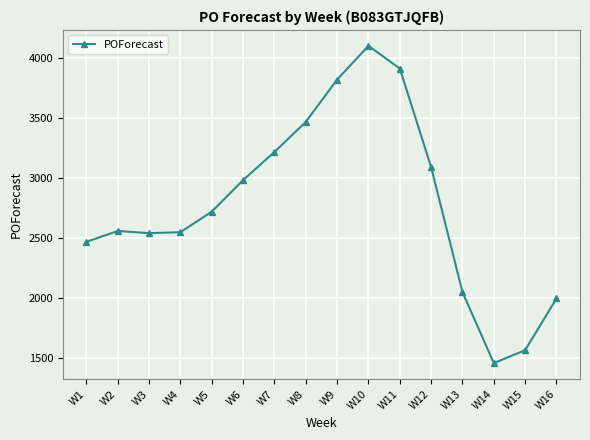

What is the value of the 2nd point from the left?

2559